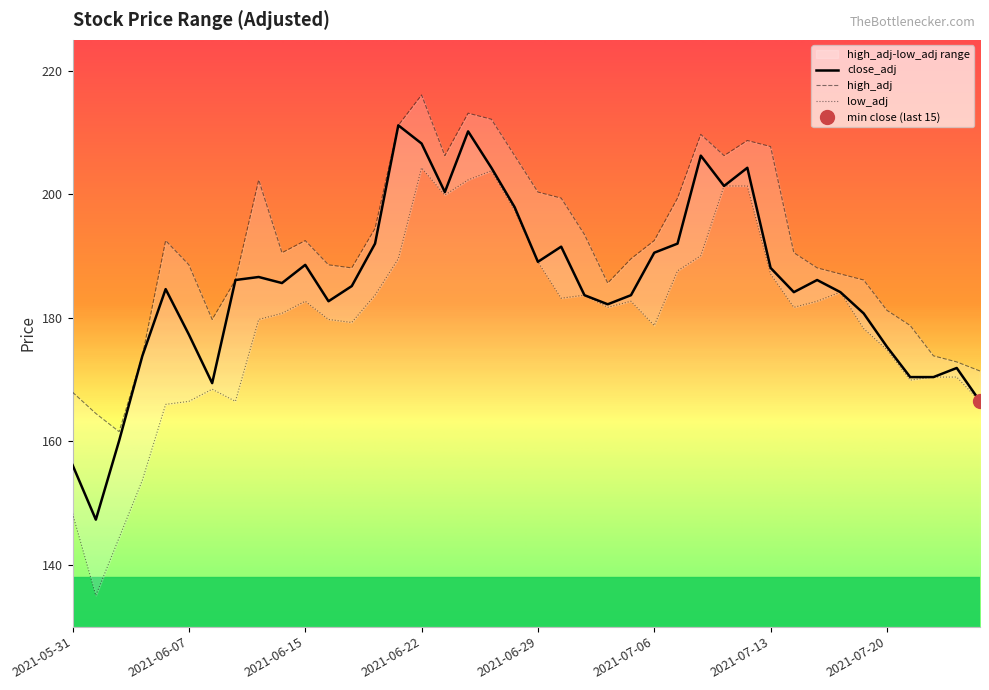

True or false: close_adj and high_adj cross at least once.

False